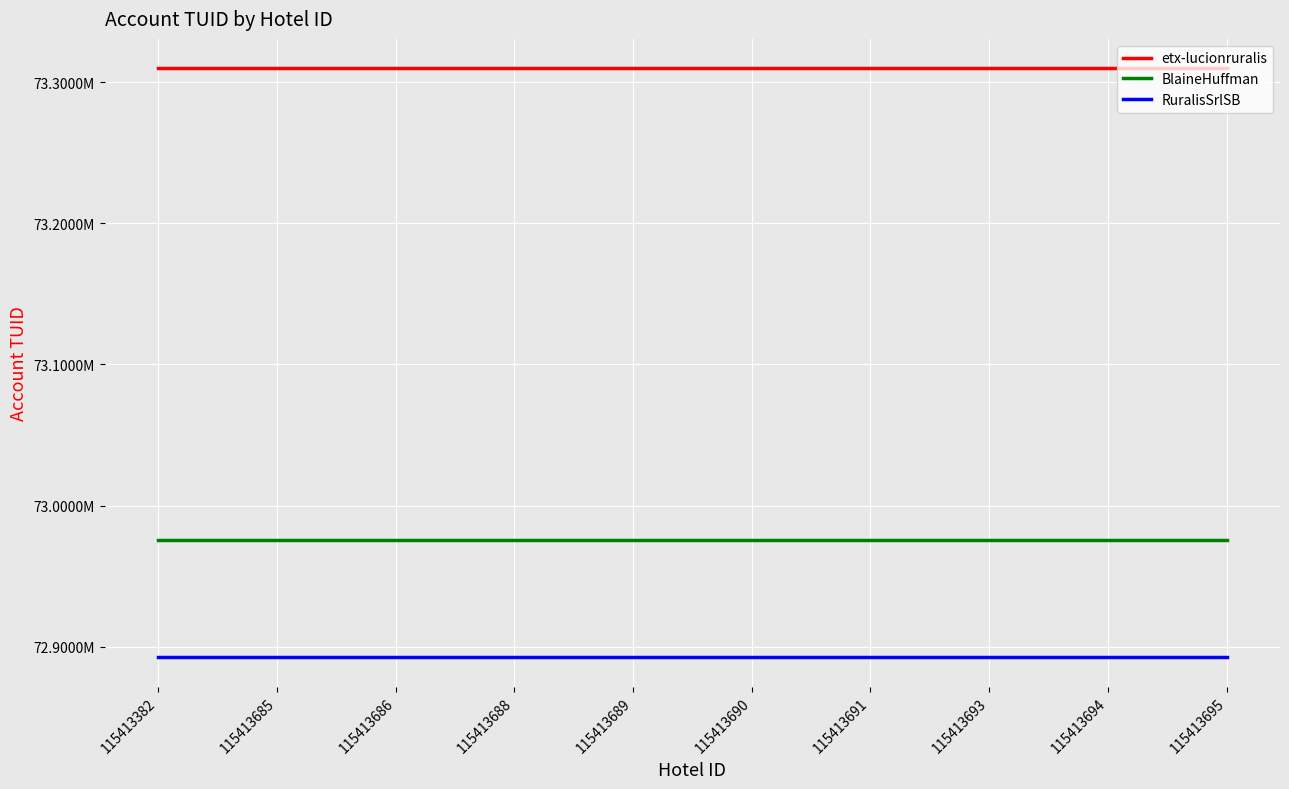

True or false: etx-lucionruralis and BlaineHuffman cross at least once.

False